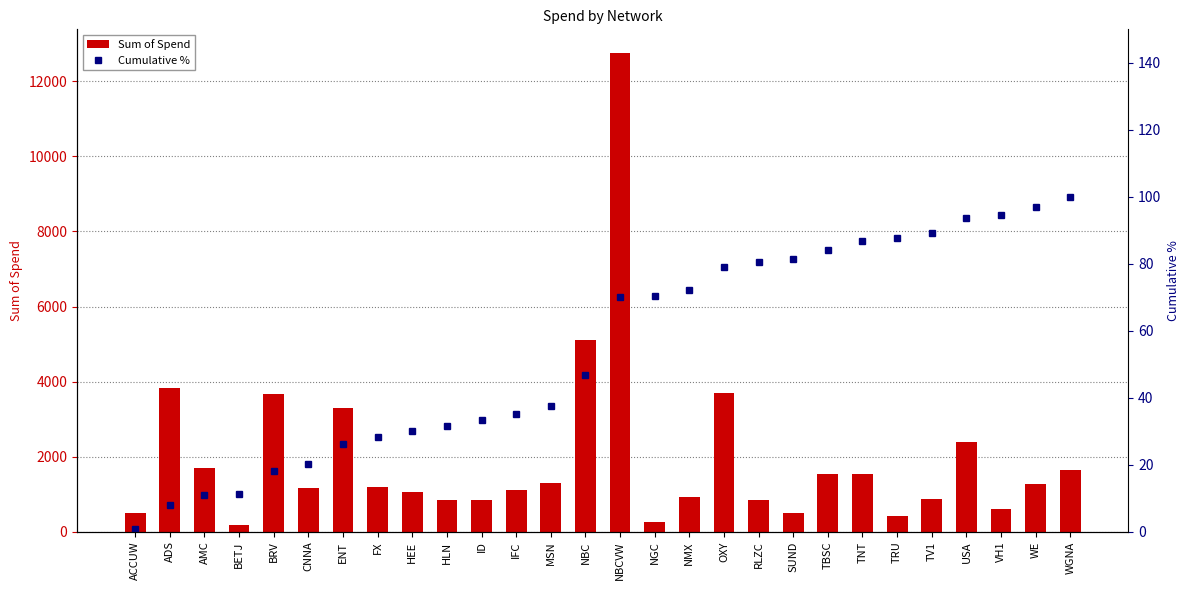

What is the sum of the Cumulative % values at RLZC and AMC?

91.4